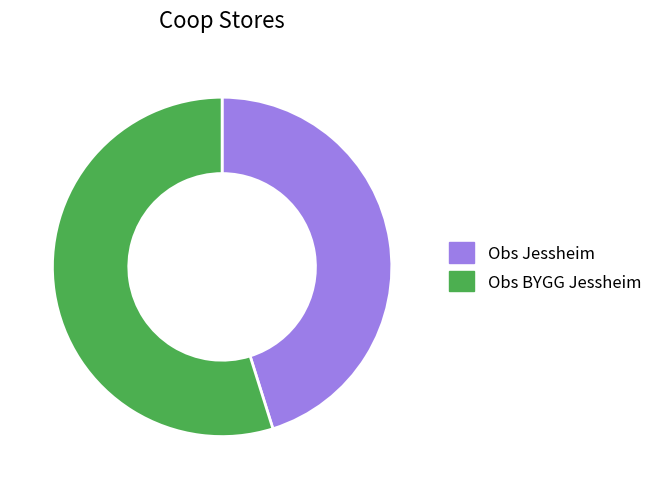

How many slices are in this pie chart?

2